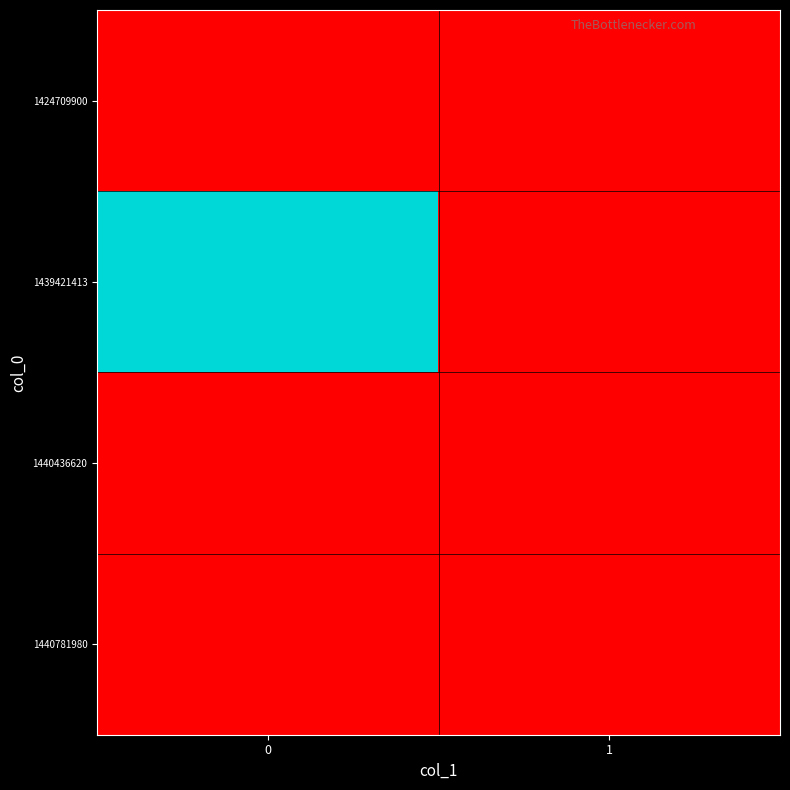

Reading left to right, transcribe all the data shown in this chart.

1424709900: 0=0	1=0
1439421413: 0=1	1=0
1440436620: 0=0	1=0
1440781980: 0=0	1=0